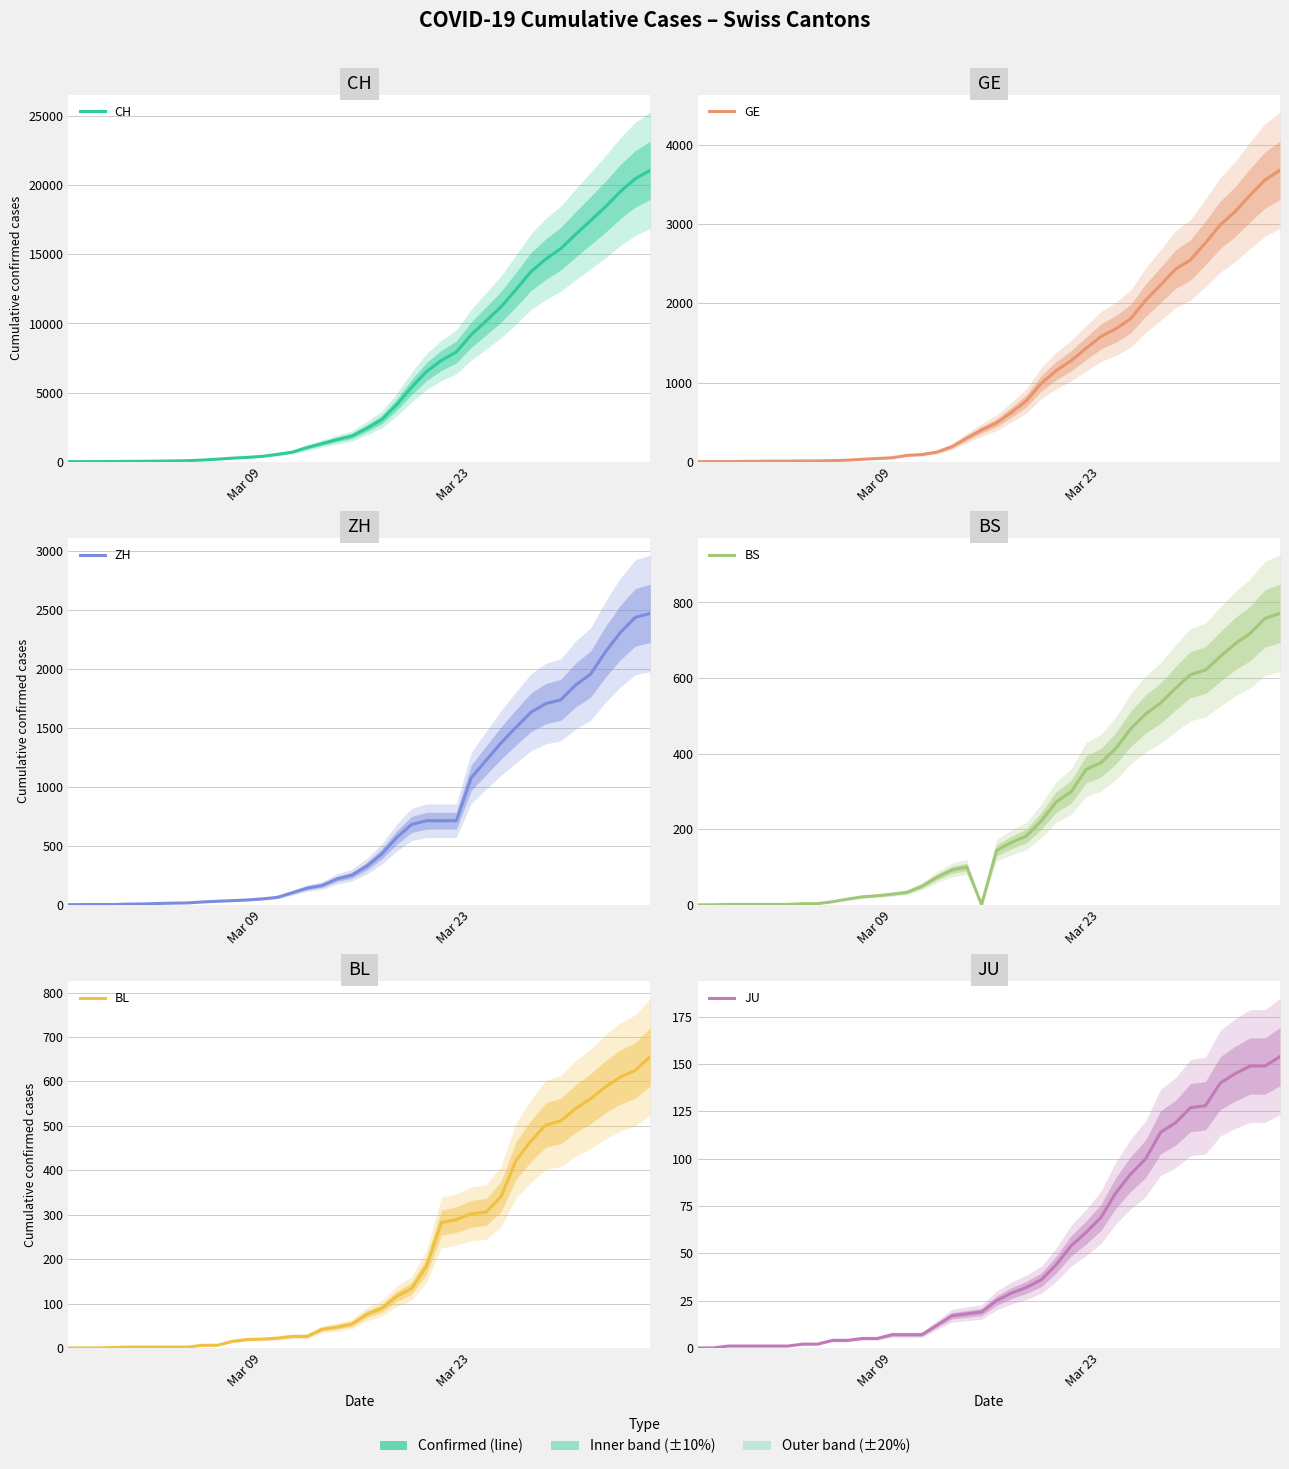

What is the highest value of the CH series?

21088